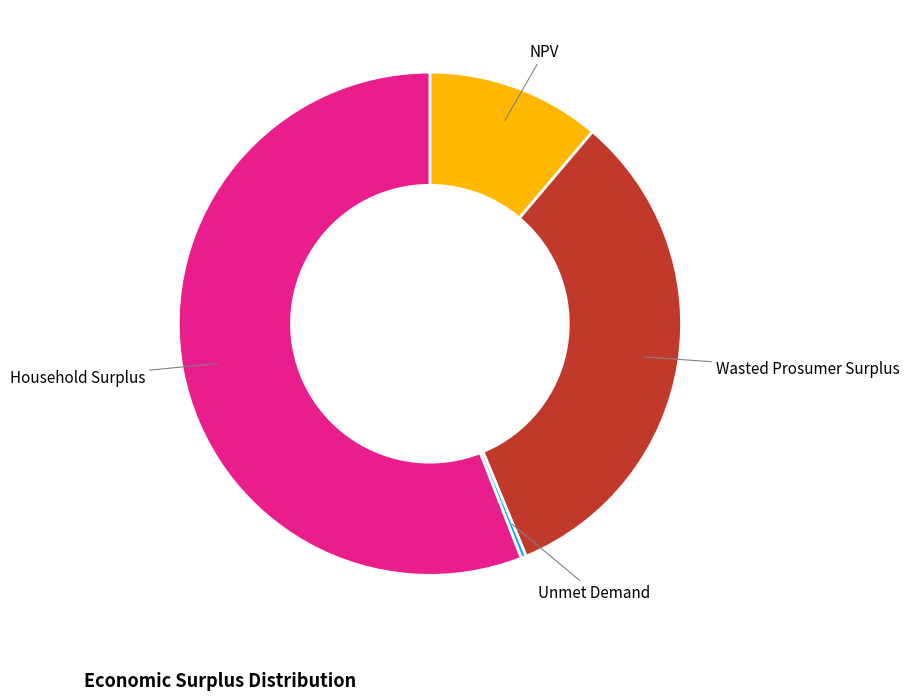

What is the ratio of the value at Wasted Prosumer Surplus to the value at Unmet Demand?

99.1